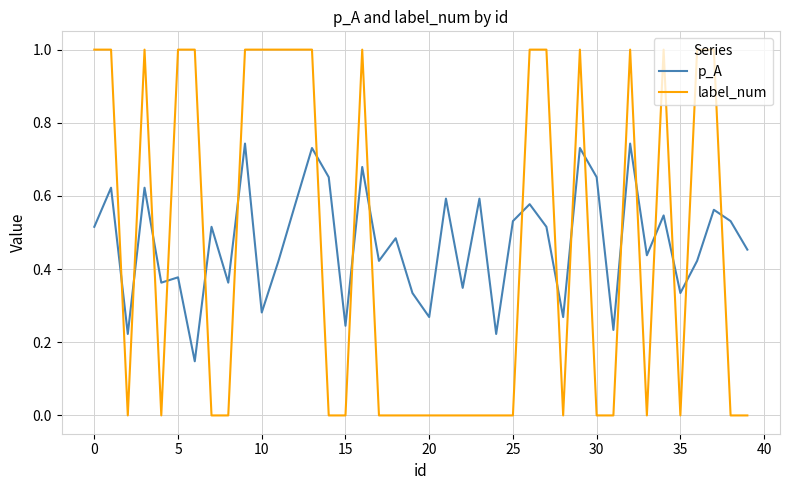

Count the number of data series in this chart.

2